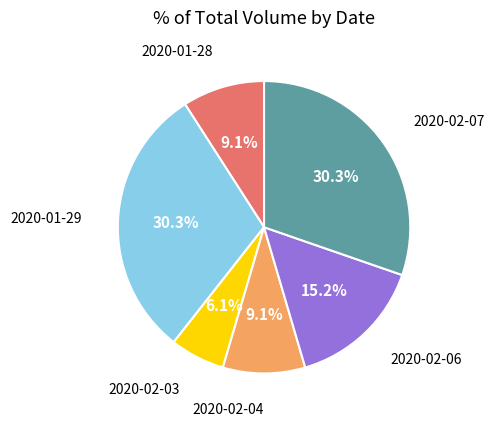

How many slices are in this pie chart?

6